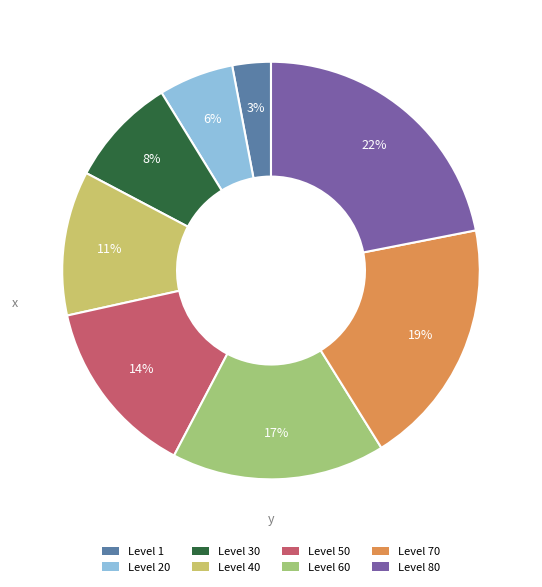

What is the largest slice in the pie chart?

Level 80